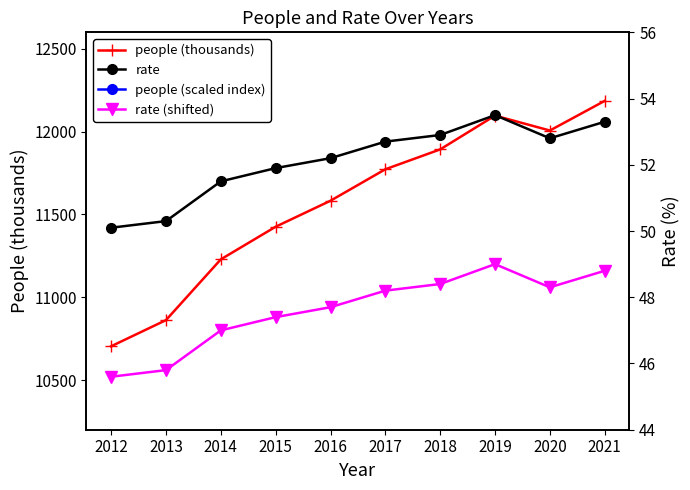

How many categories are shown in the chart?

10